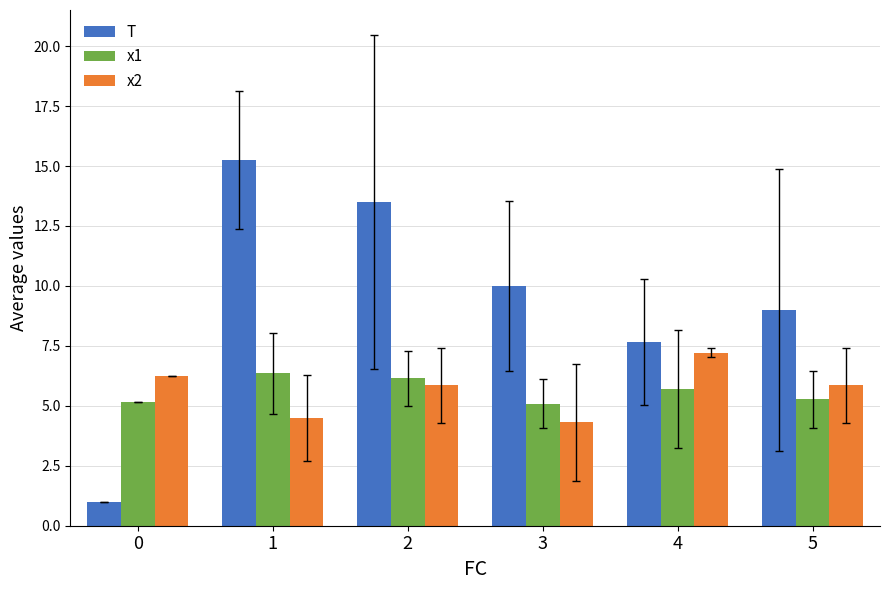

How many data points in T are less than 10?

3